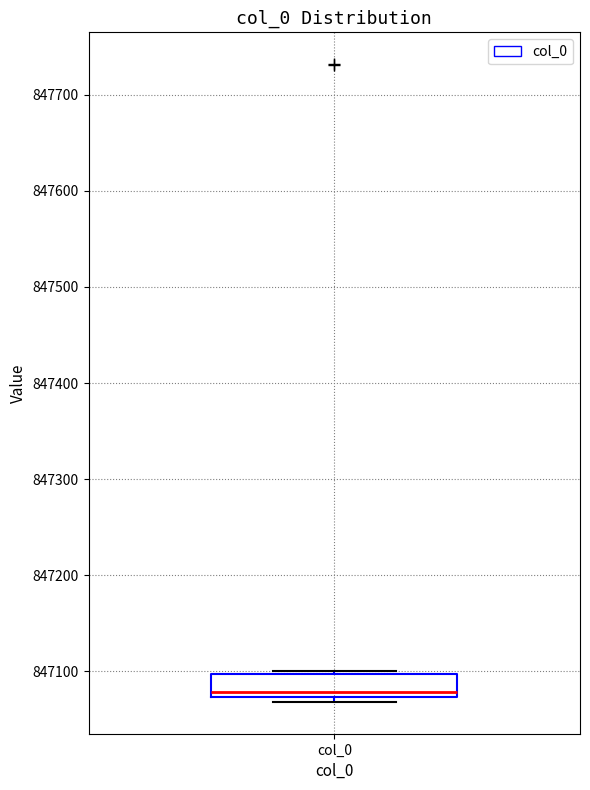

Read this box plot against the y-axis: the position of the median line, the range covered by the box, and the ends of both whiskers. The values are not printed on the chart, so give them approximately, as read against the axis.

median 847080, box 847070 to 847100, whiskers 847070 (just below the box's lower edge) to 847100